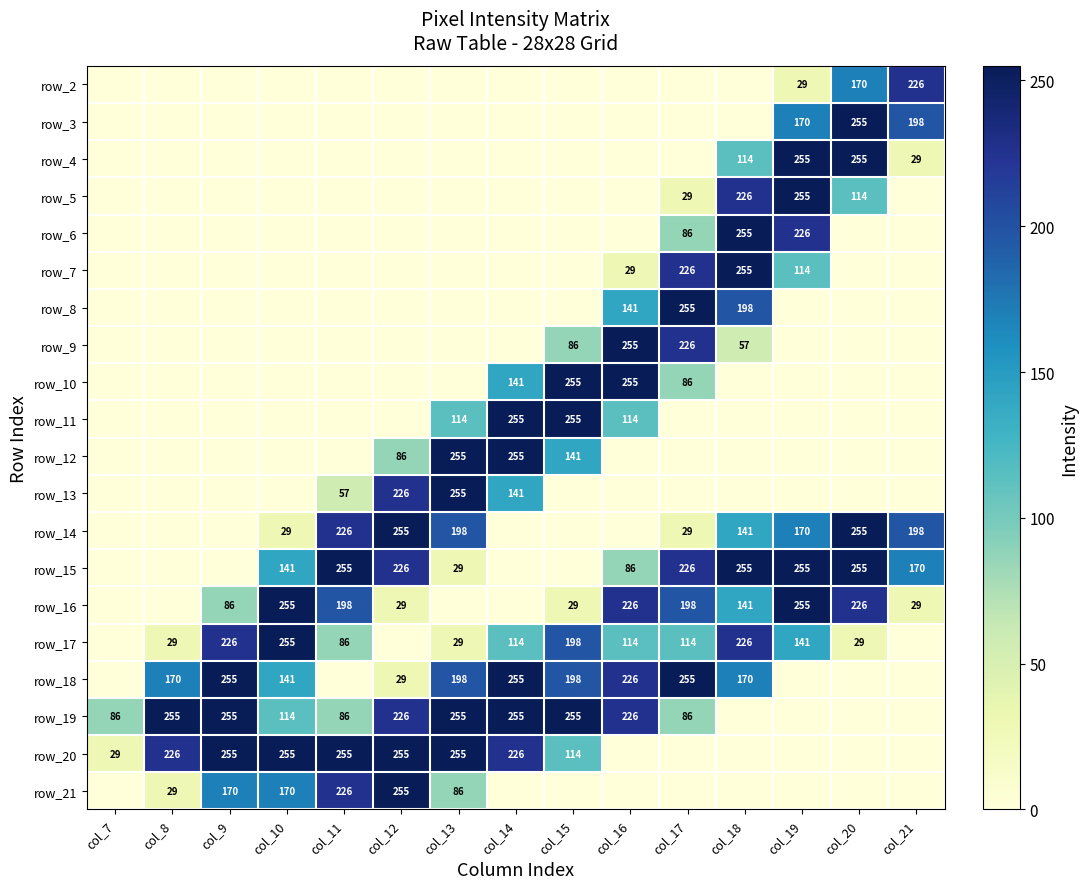

Is the value of row_18 at col_18 greater than the value of row_20 at col_14?

No